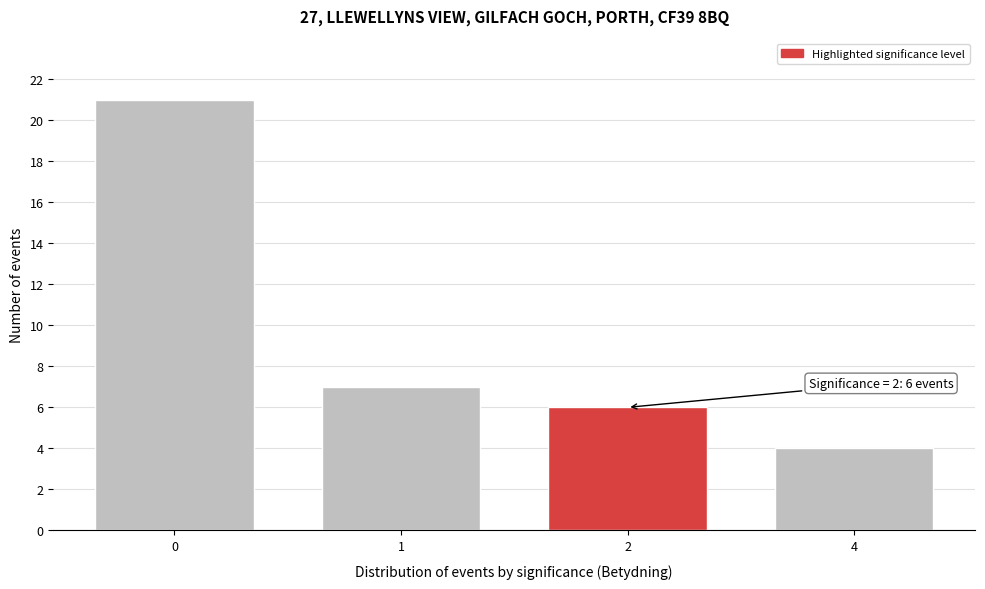

Reading left to right, what are all the values shown in this chart?

0=21	1=7	2=6	4=4